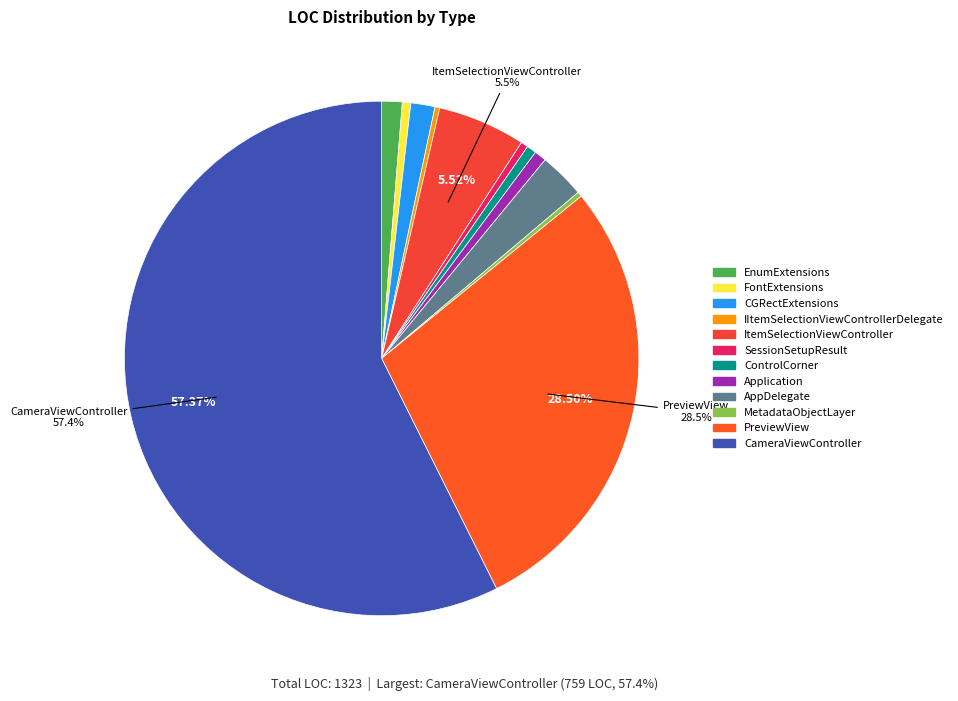

What is the majority slice?

CameraViewController